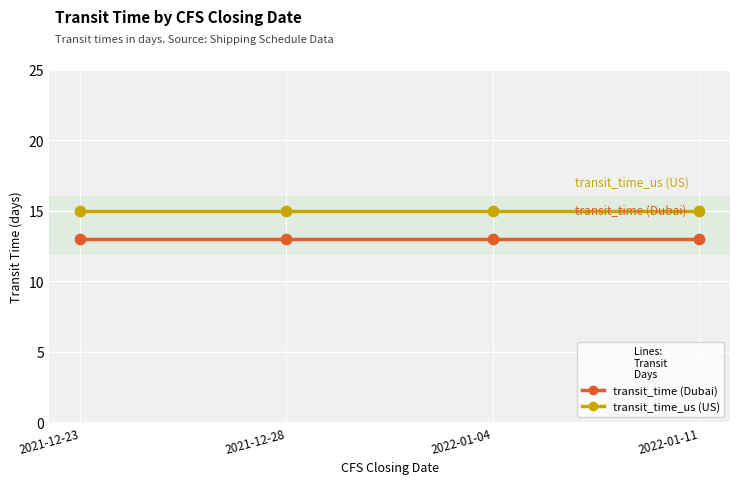

Is the value of transit_time (Dubai) at 2021-12-23 greater than the value of transit_time_us (US) at 2022-01-11?

No